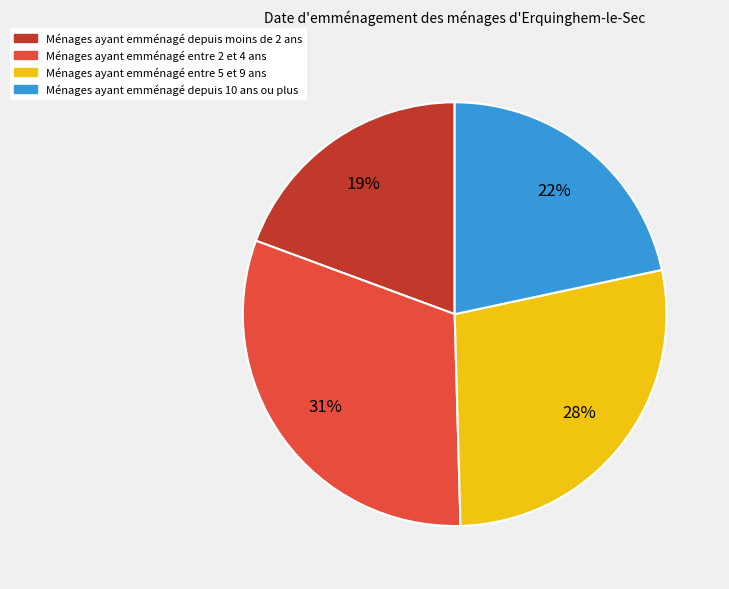

To the nearest percent, what is the difference between the largest and smallest slice percentages?

12%